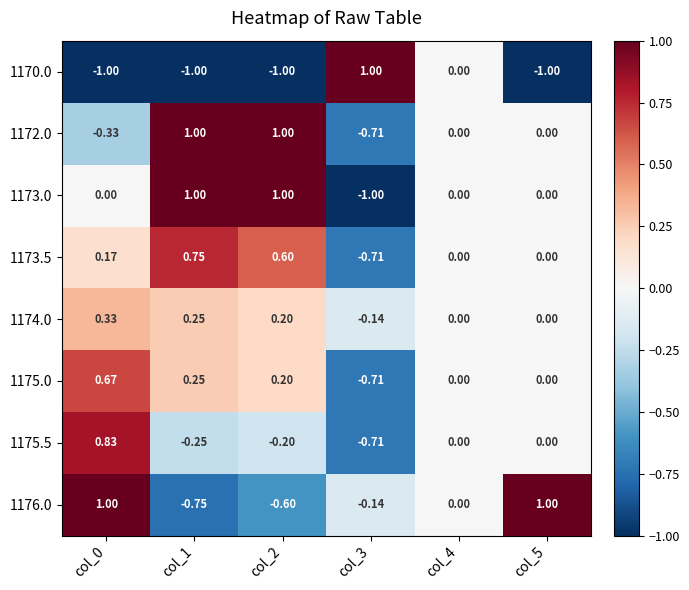

Is the value of 1176.0 at col_1 greater than the value of 1172.0 at col_3?

No